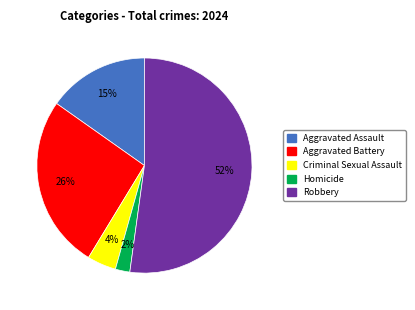

Is the sum of Aggravated Assault and Criminal Sexual Assault greater than half?

No